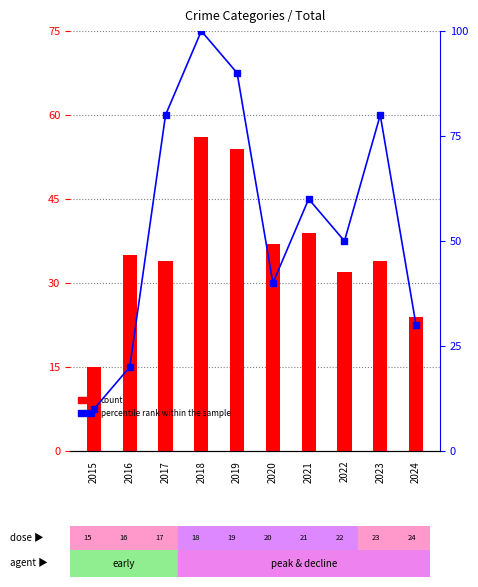

Between 2020 and 2021, which series saw the biggest shift?

percentile rank within the sample